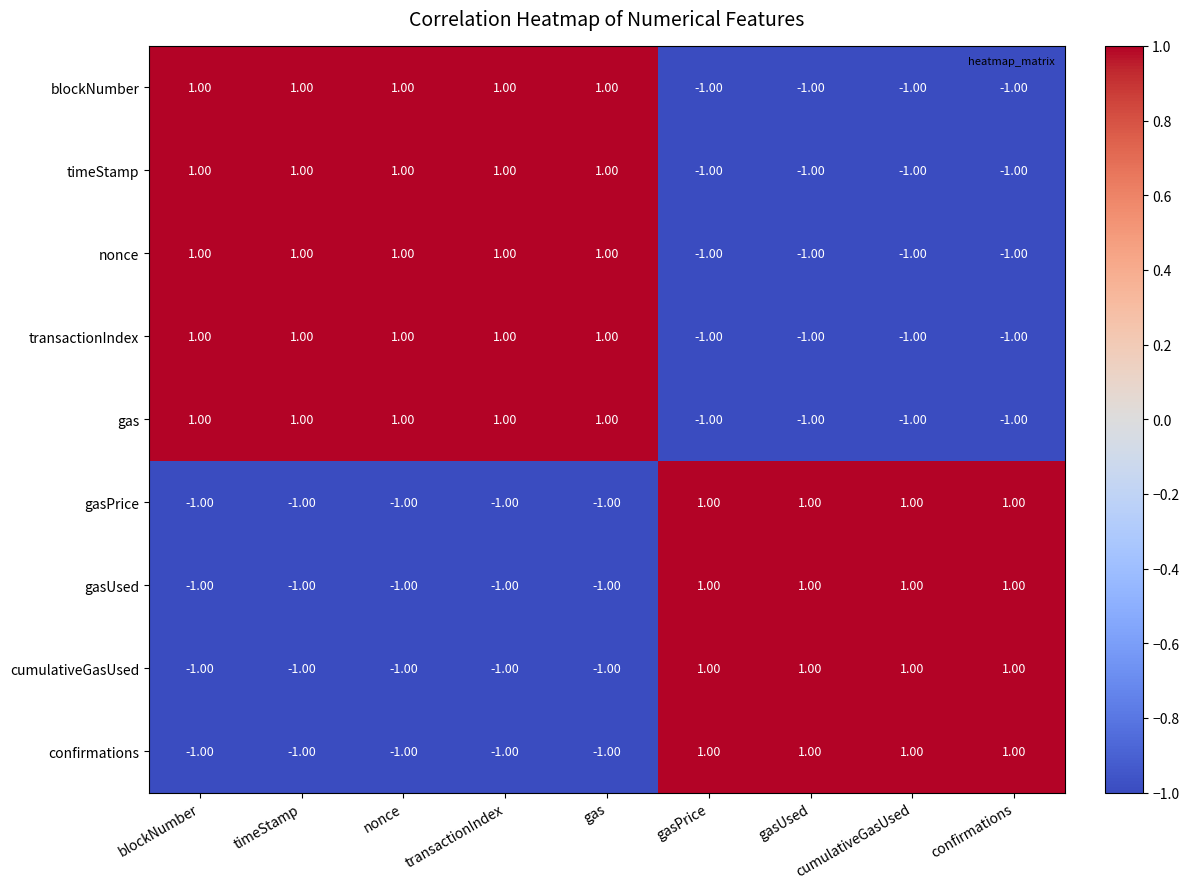

At how many categories does at least one series exceed 0?

9